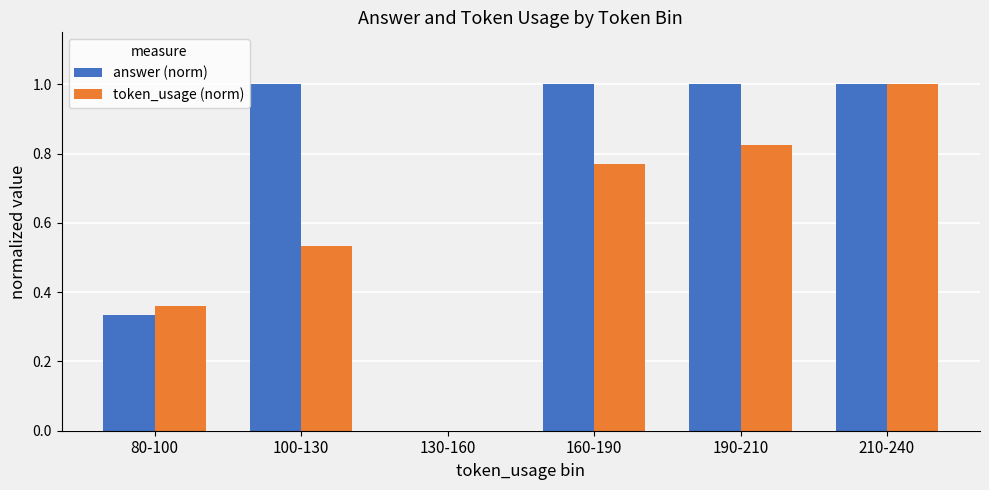

Which series has the largest total across all categories?

answer (norm)